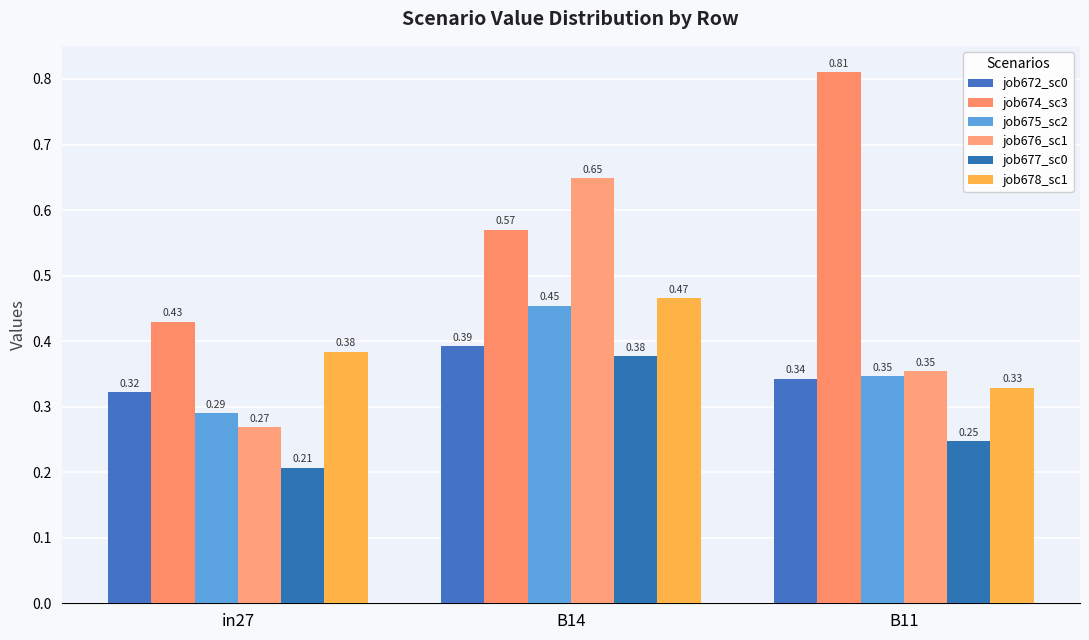

At B11, list the series in order from largest to smallest.

job674_sc3, job676_sc1, job675_sc2, job672_sc0, job678_sc1, job677_sc0